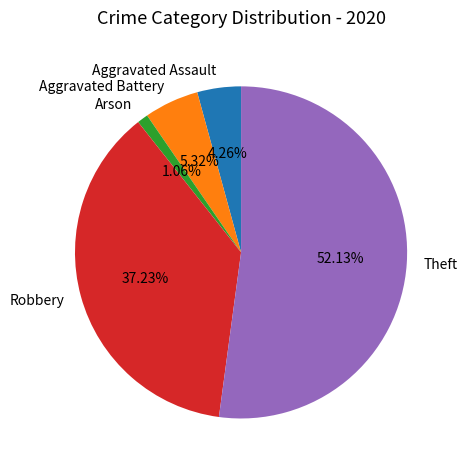

Count the number of slices in the pie.

5